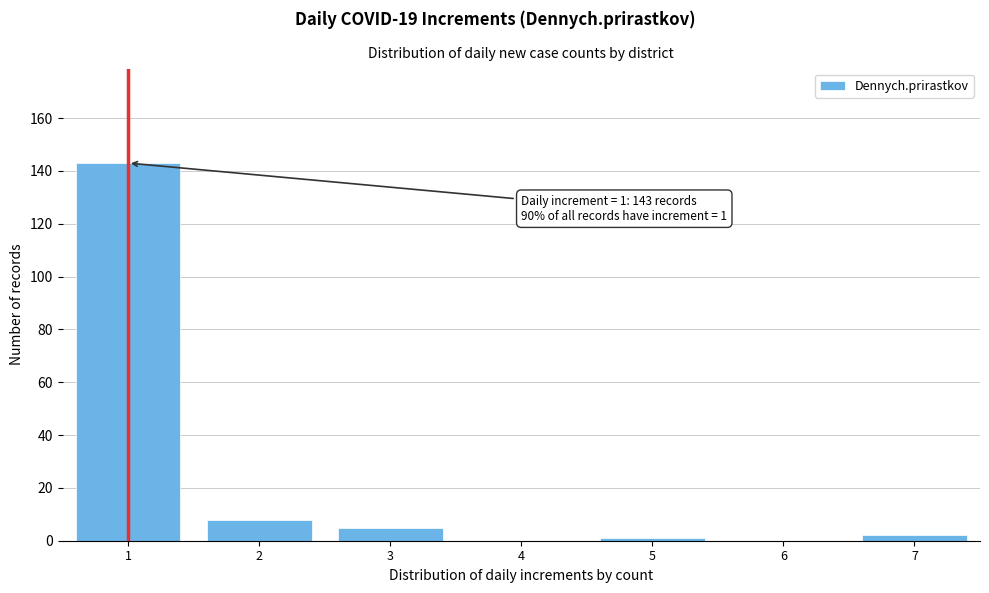

Which range on the x-axis has the tallest bar?

0.5 to 1.5